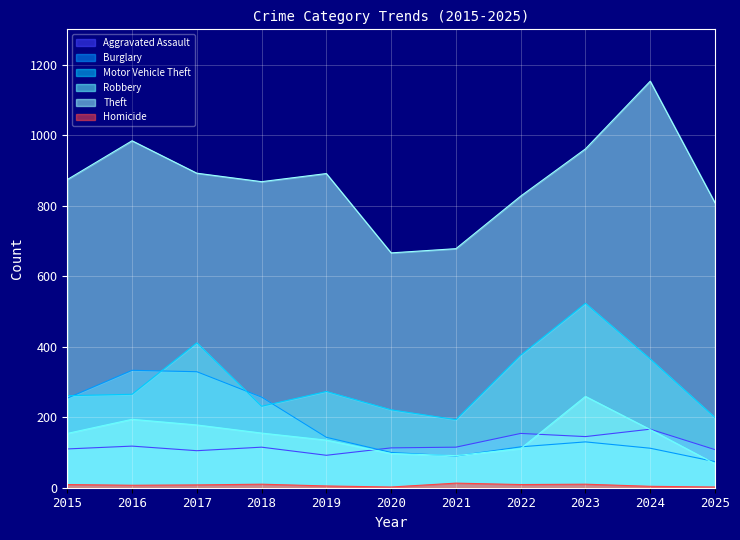

Reading left to right, what are all the values shown in this chart?

Aggravated Assault: 110	118	105	115	92	113	115	154	145	166	108
Burglary: 254	333	329	257	143	100	90	116	130	112	74
Motor Vehicle Theft: 261	265	411	231	273	221	193	376	523	365	199
Robbery: 154	194	178	155	135	97	91	111	259	165	68
Theft: 874	984	892	868	891	666	678	827	961	1153	808
Homicide: 9	7	8	10	5	2	13	9	10	4	2